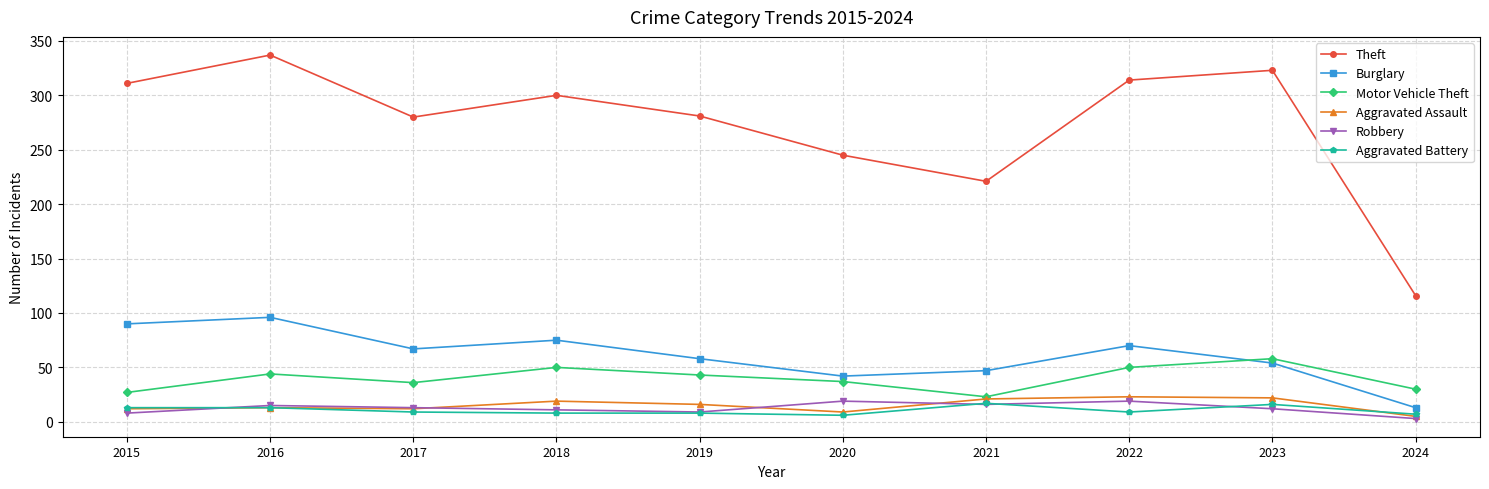

What is the smallest value displayed?

3